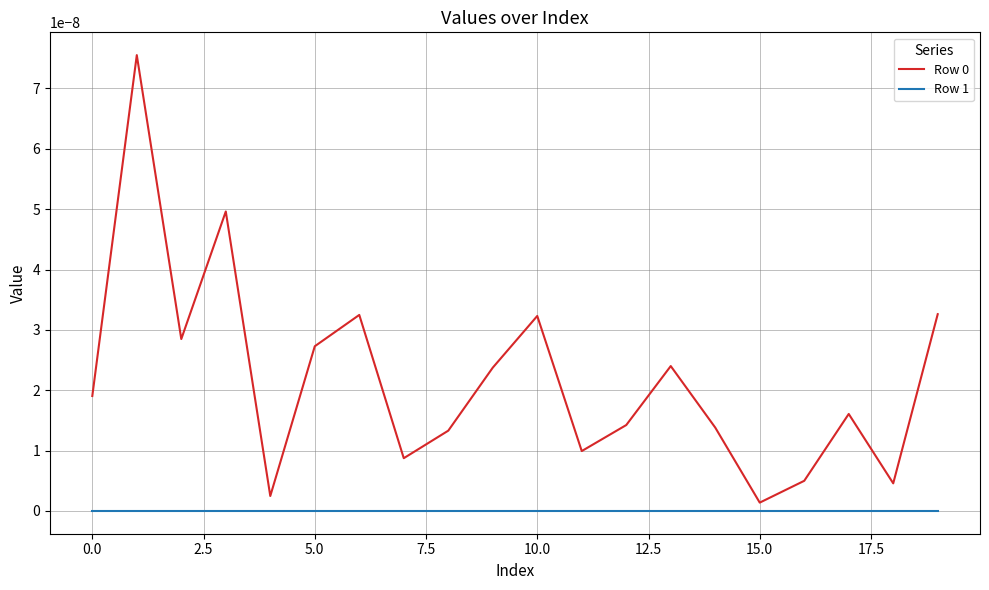

Does the chart have visible grid lines?

Yes